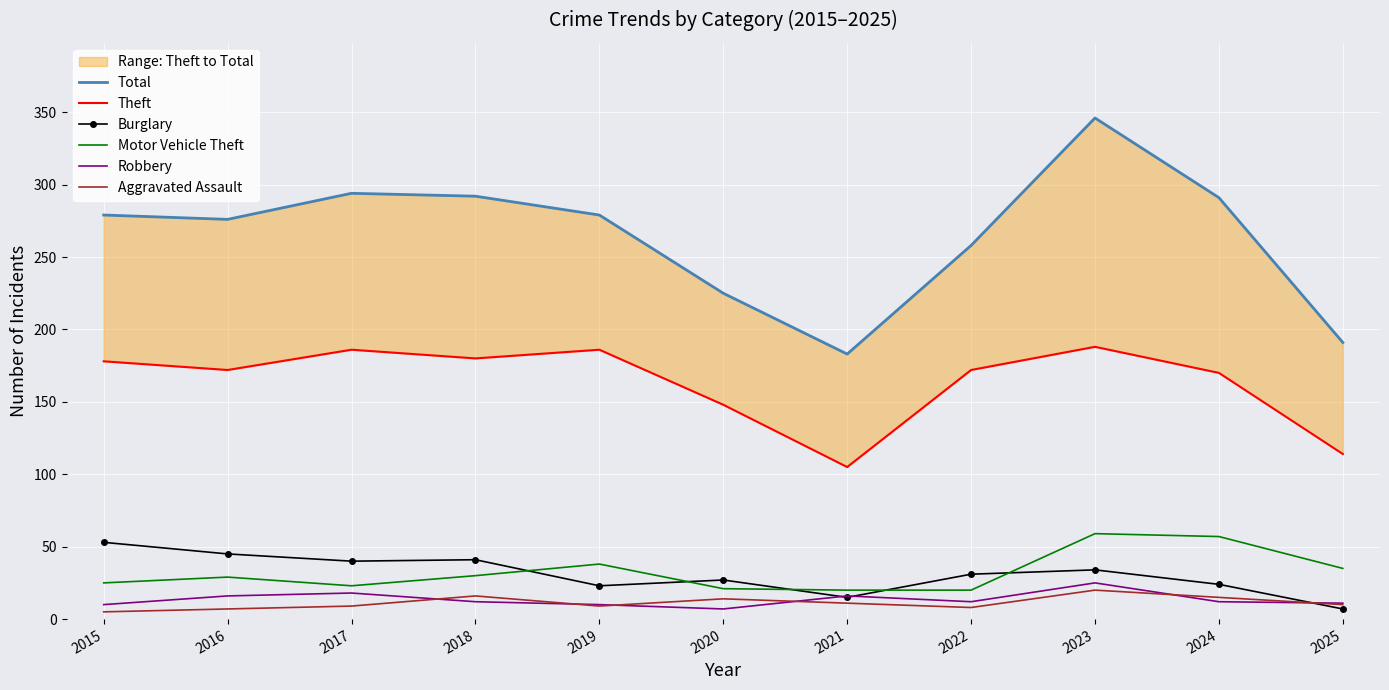

In Total, how many points are higher than both neighbors (excluding endpoints)?

2